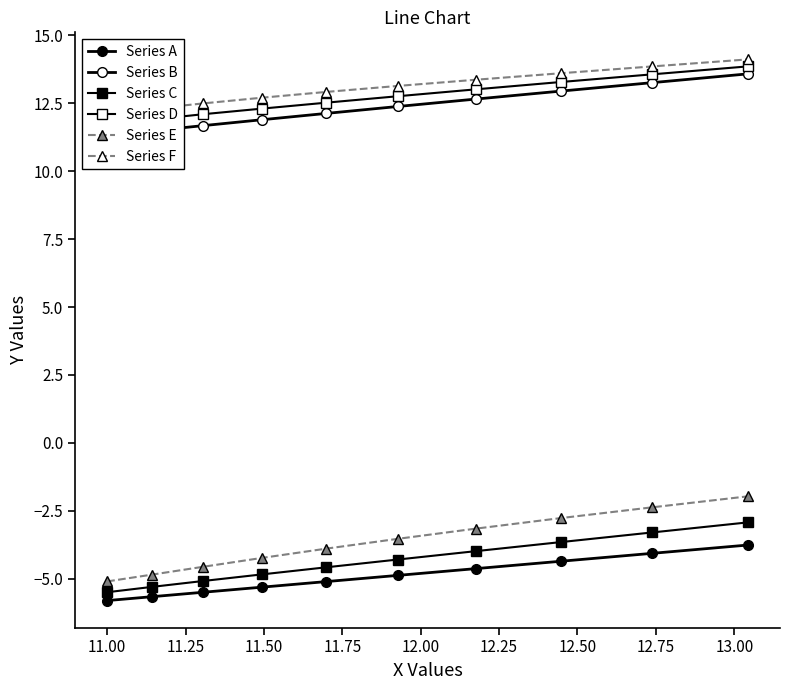

How many lines are shown in the chart?

6